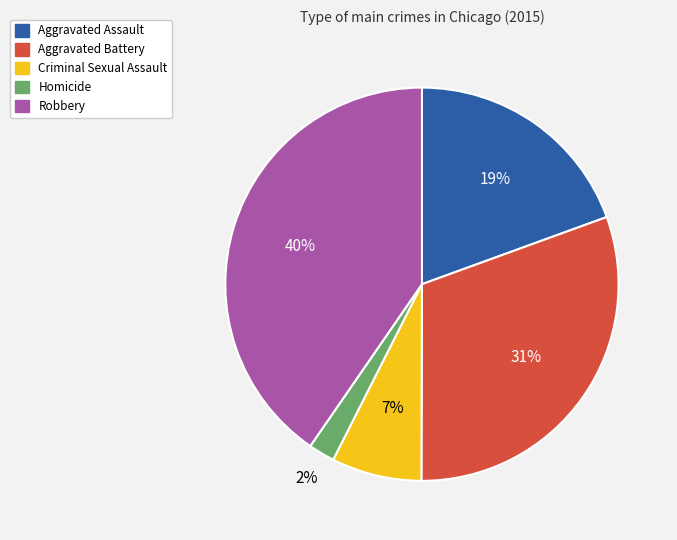

What is the smallest slice in the pie chart?

Homicide